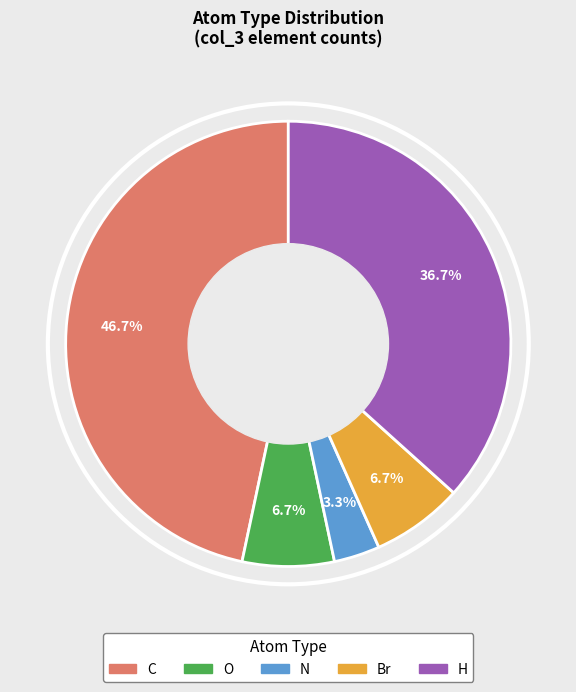

What is the total percentage of C and O?

53.3%